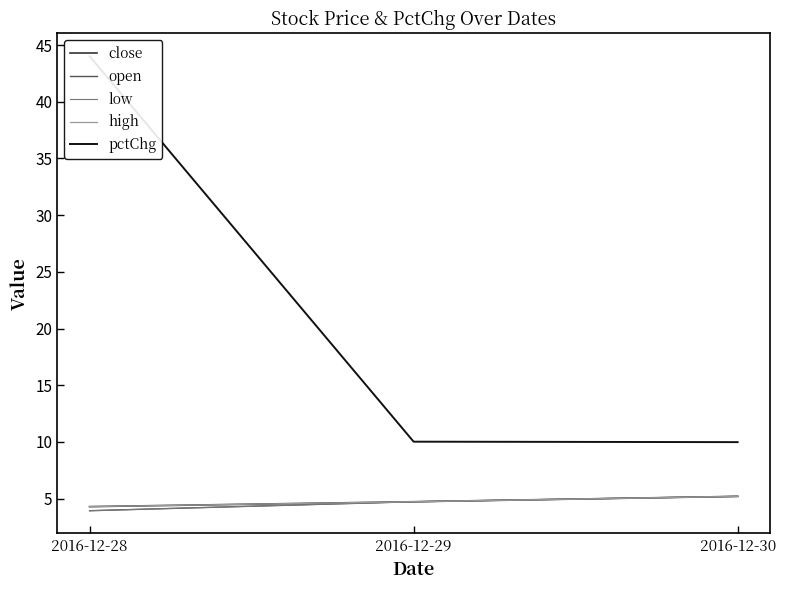

What is the lowest value of the low series?

3.9